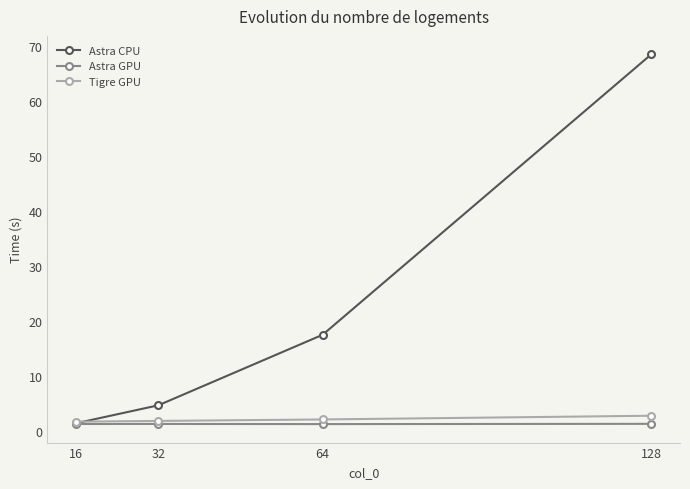

Count the number of data series in this chart.

3